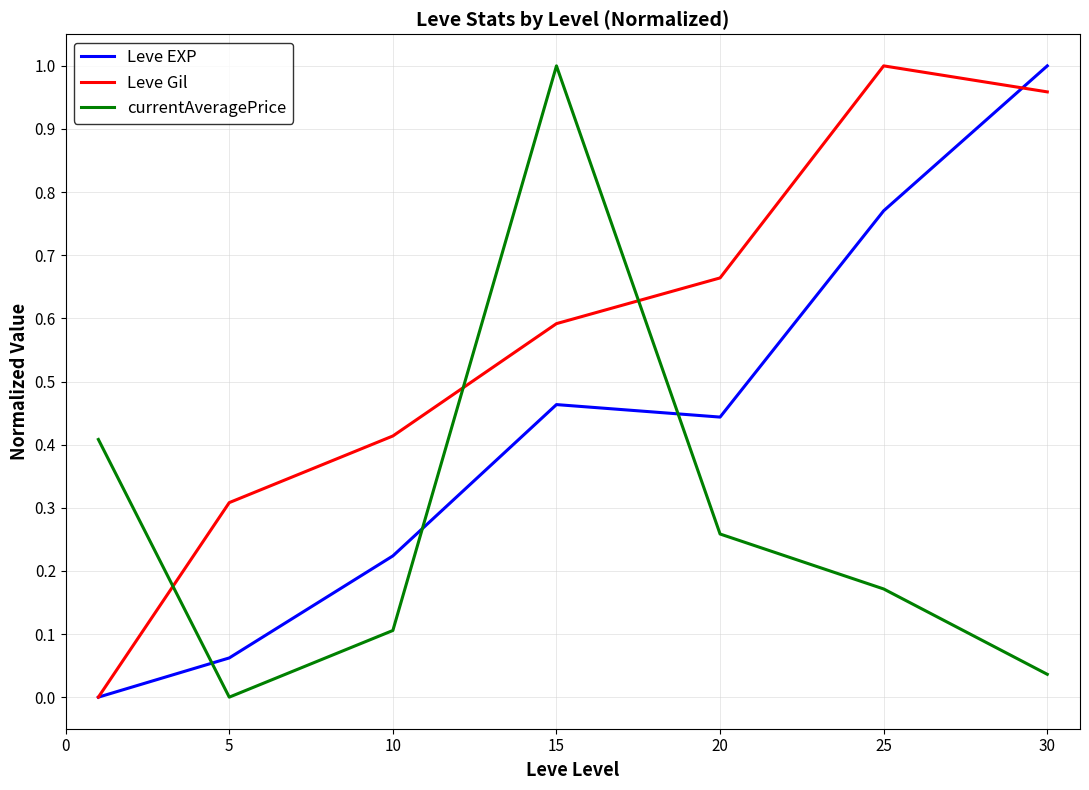

How many intersections are there between Leve Gil and currentAveragePrice?

3